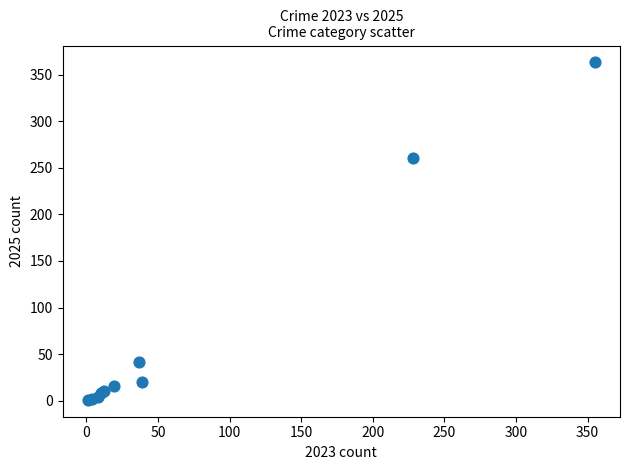

What Y value in the scatter plot is closest to 182?

260